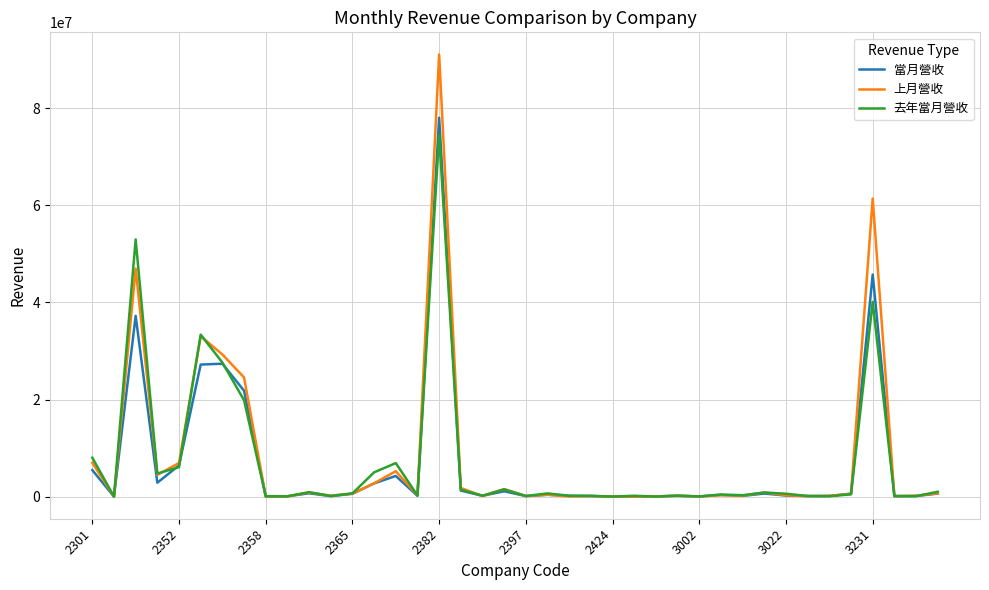

Which series has the widest spread of values?

上月營收